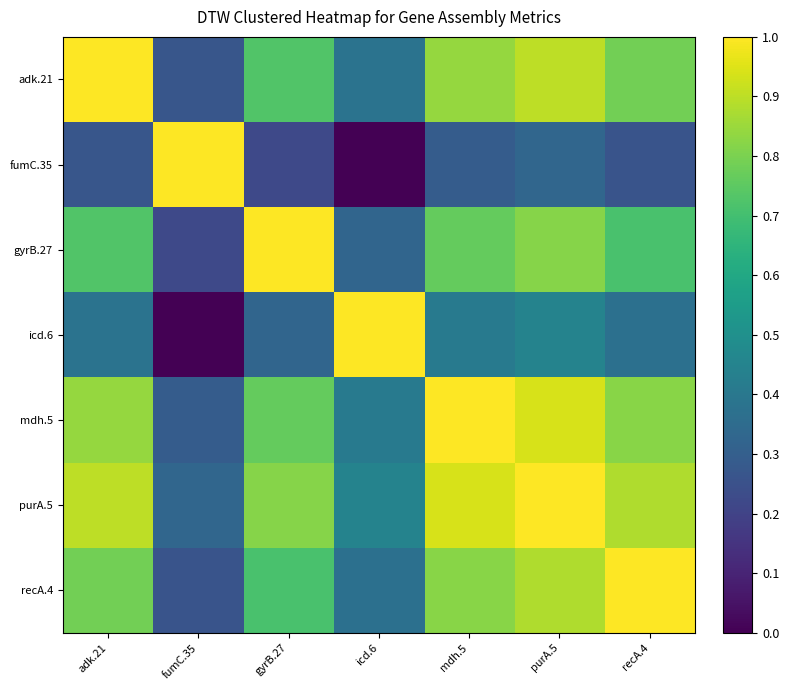

What is the total value across all series at purA.5?

5.3